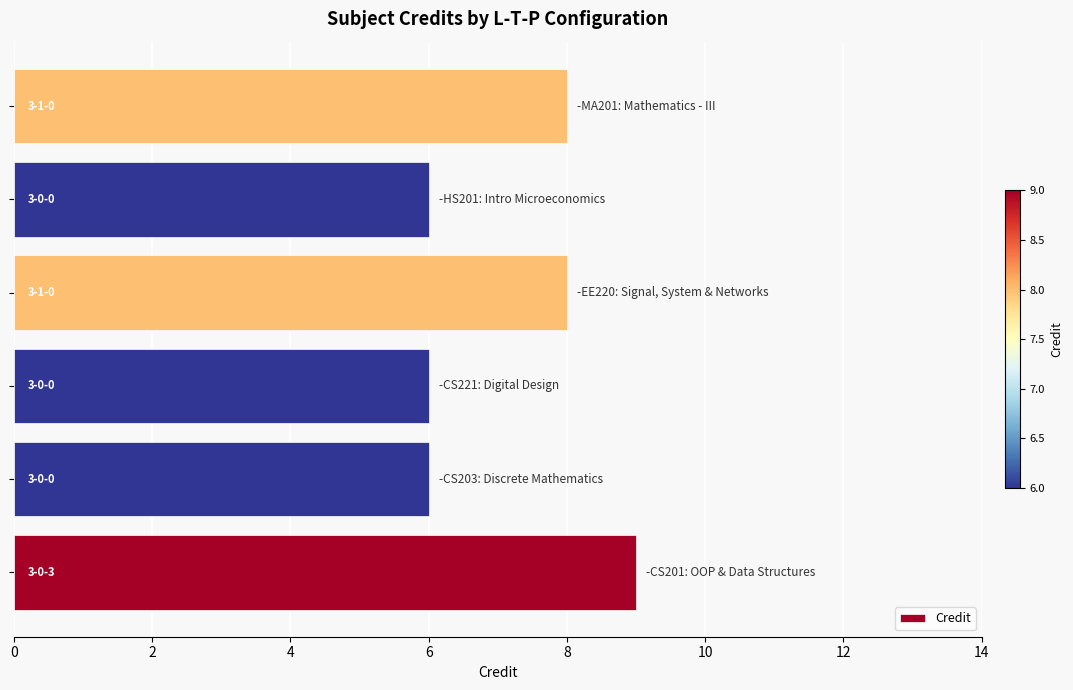

What is the average value?

7